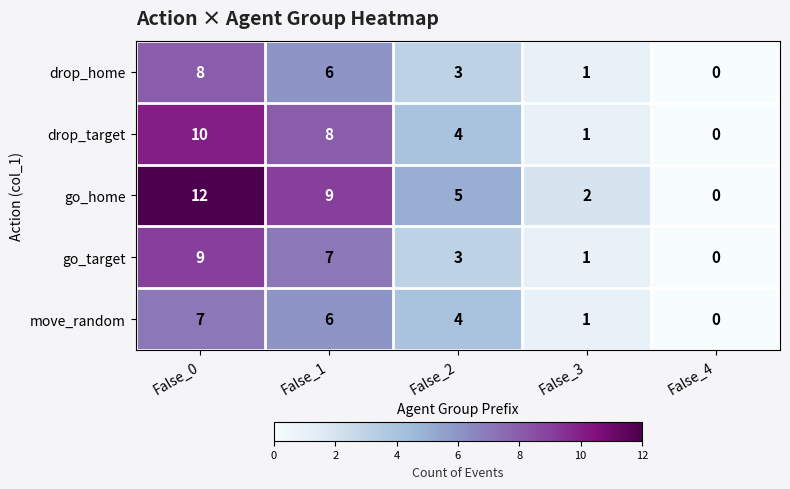

Is it true that go_home equals 9 at False_1?

True